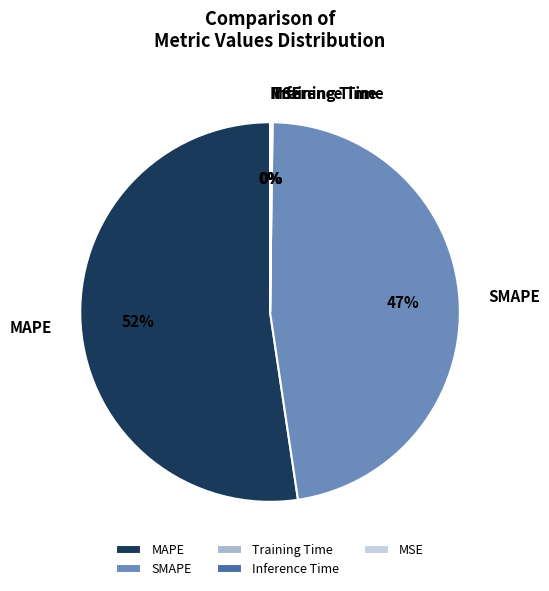

To the nearest percent, what percentage of the pie is SMAPE?

47%